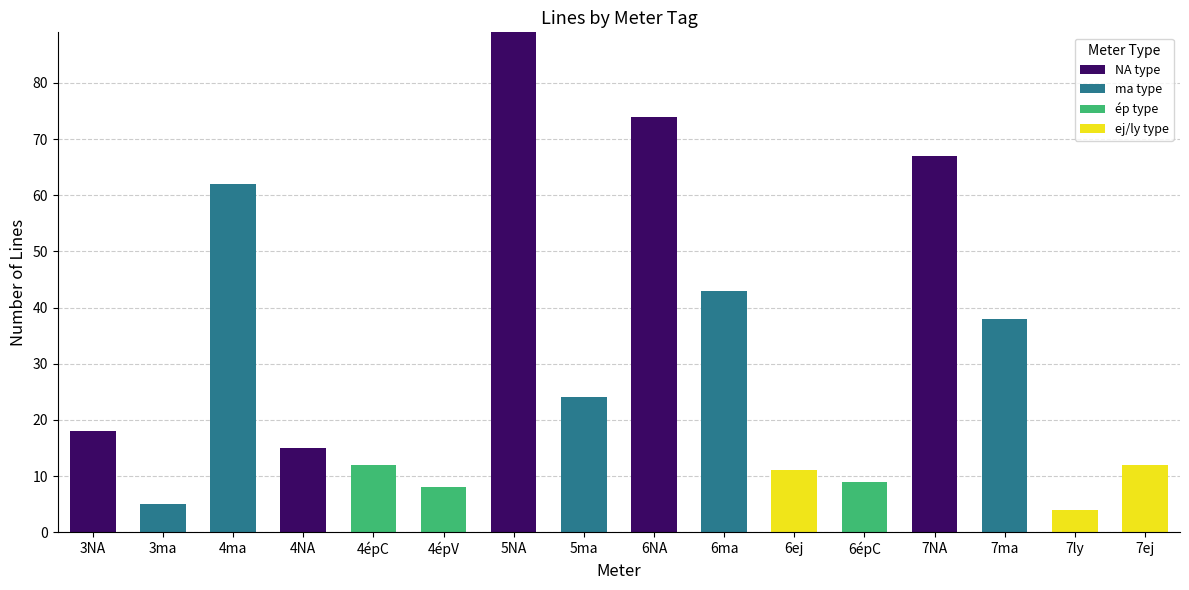

Where is NA type nearest to the value 44?

7NA